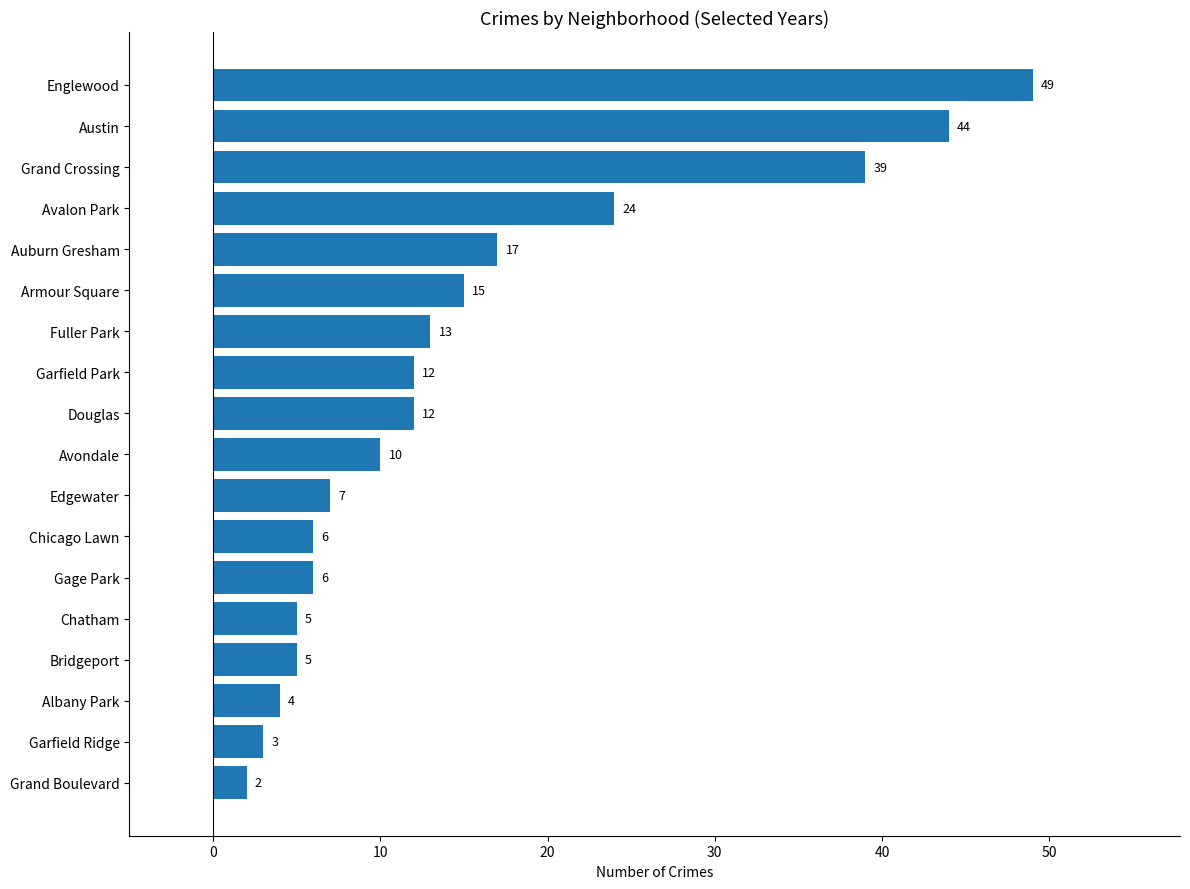

How many data points are less than 12?

9